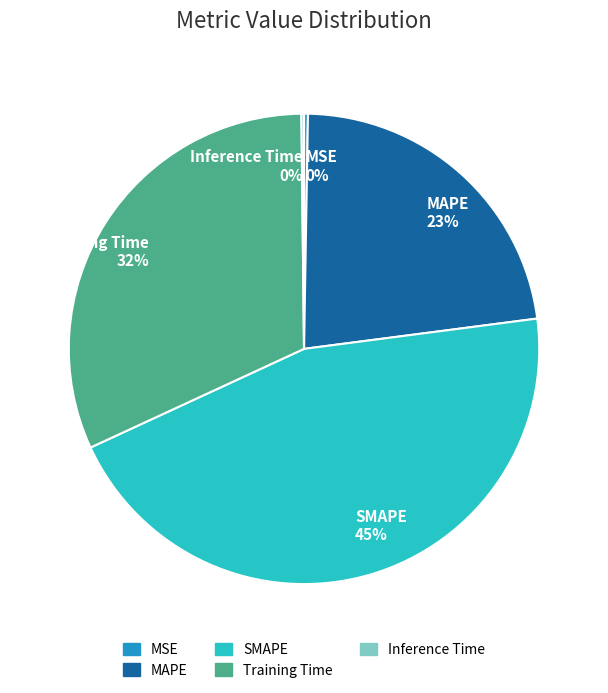

Does any single category account for the majority?

No